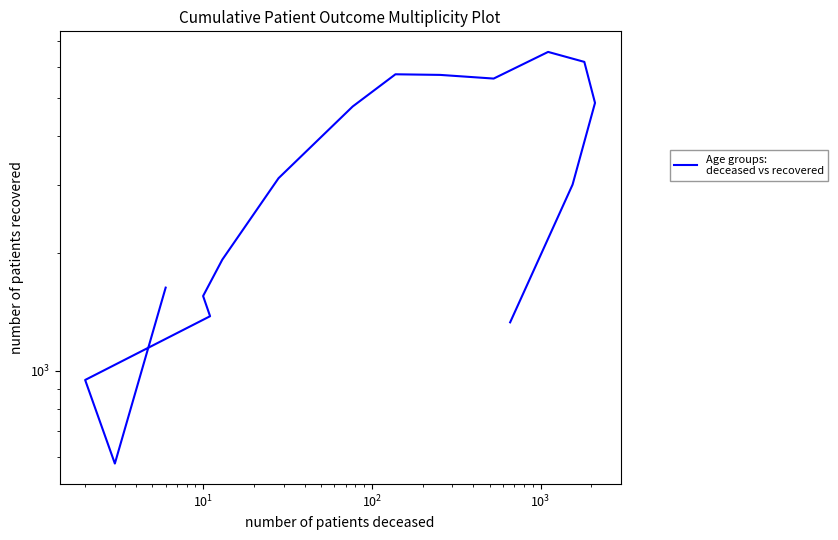

What is the value of the 1st point from the left?

1634